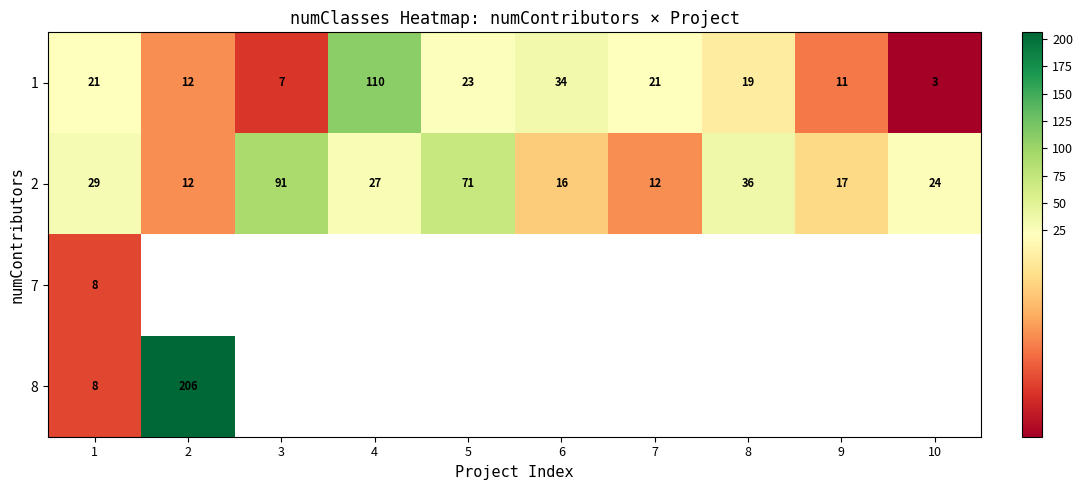

What is the average value of the 2 series?

34